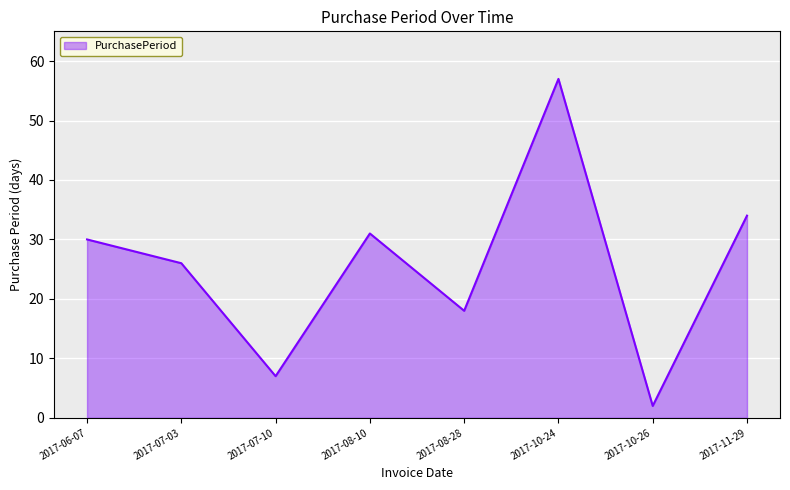

How many distinct data groups are displayed?

1